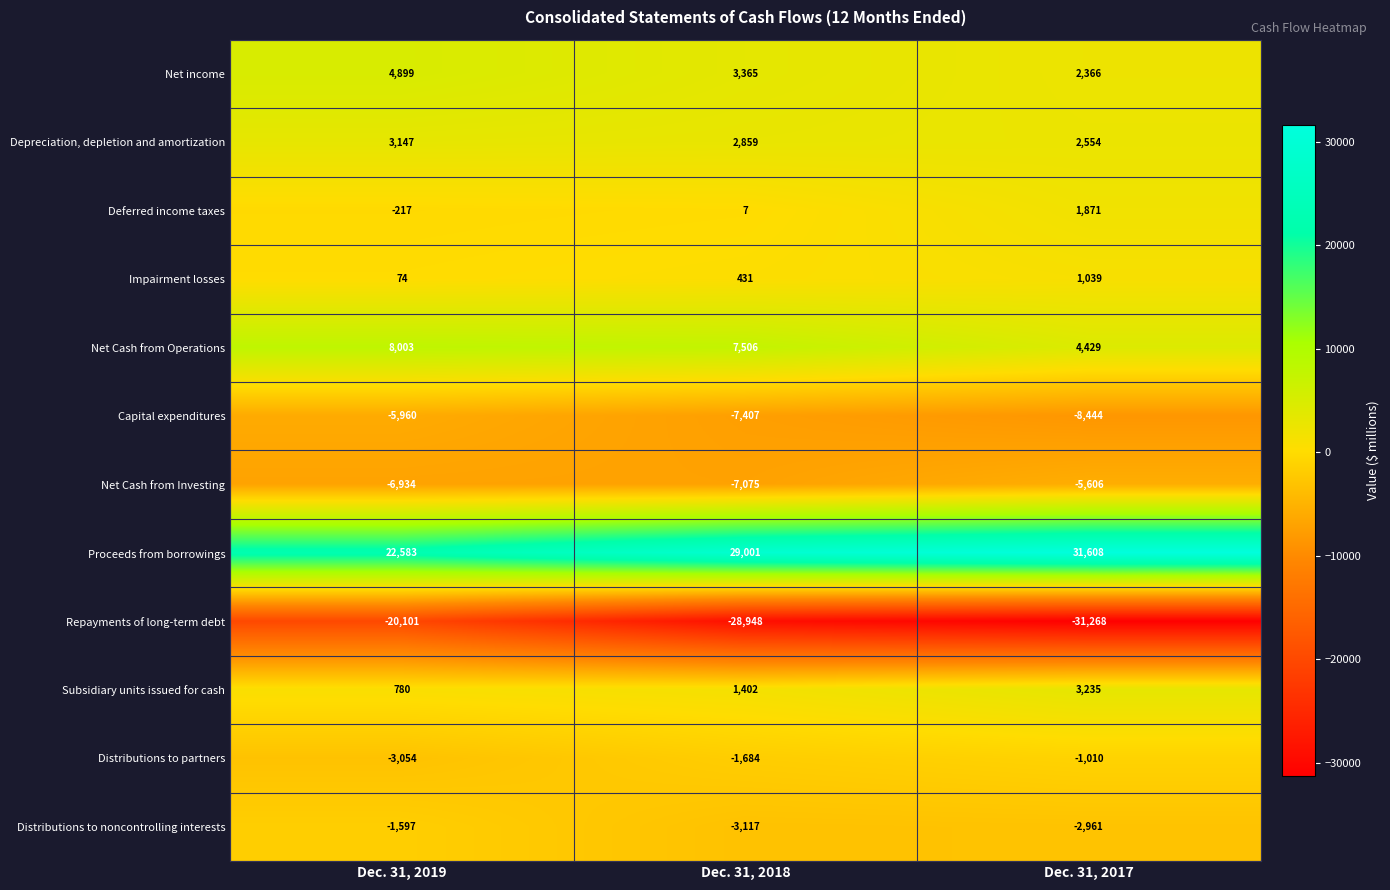

What is the difference between the maximum and minimum values in the Proceeds from borrowings series?

9025